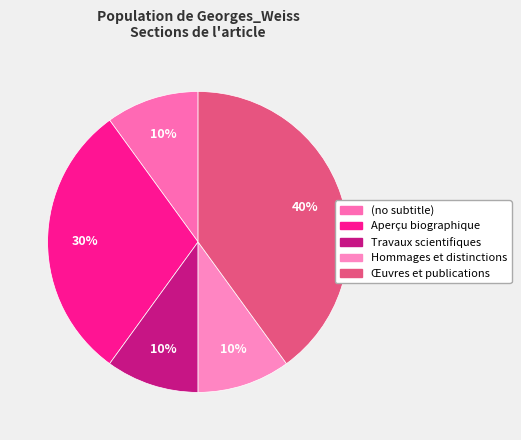

Between Aperçu biographique and Travaux scientifiques, which is larger?

Aperçu biographique